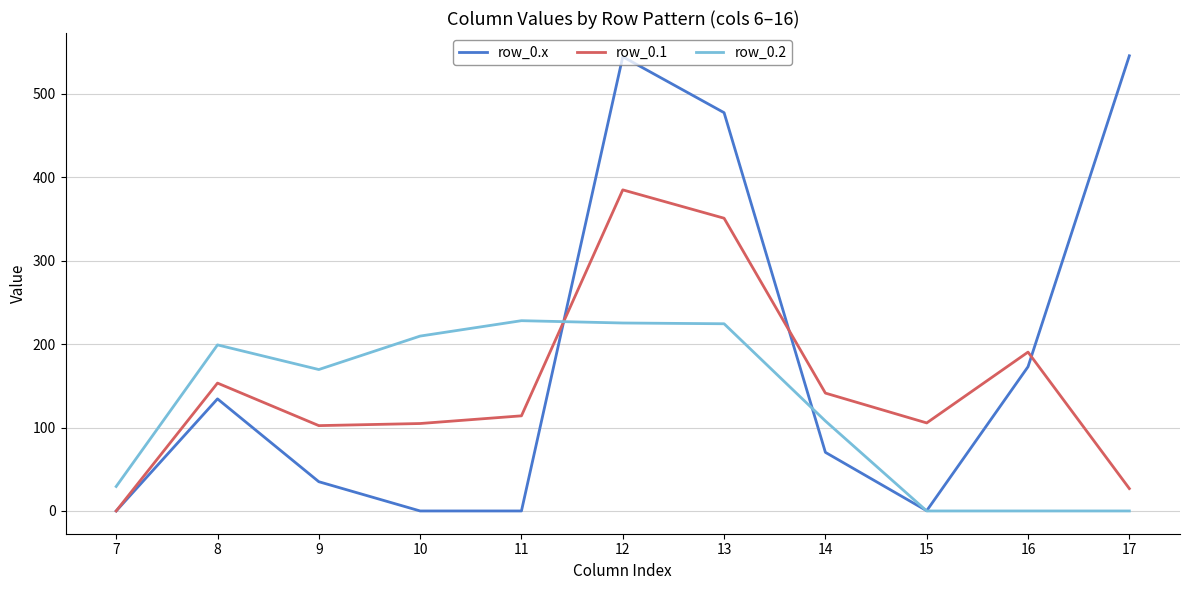

What is the average value of the row_0.1 series?

152.2